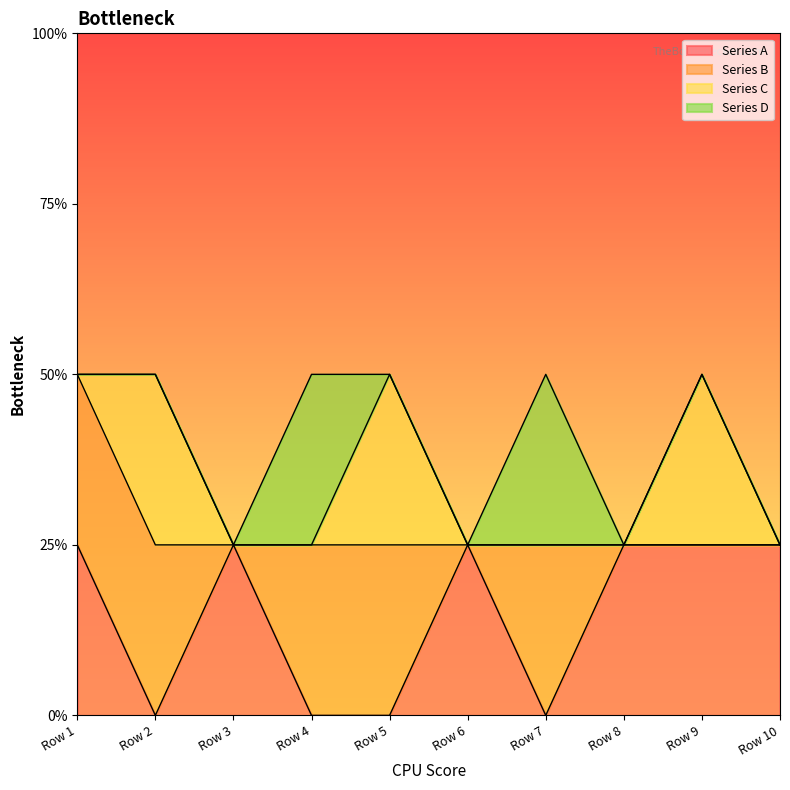

True or false: Series D and Series C intersect in this chart.

True